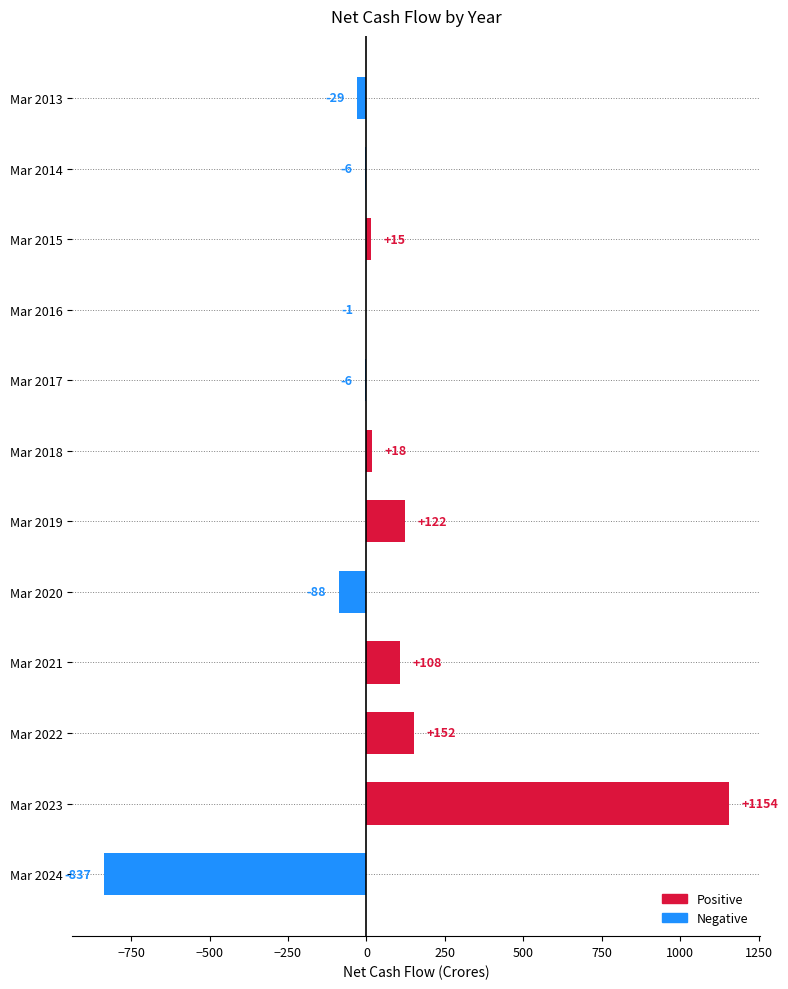

What is the approximate value at Mar 2023, to the nearest 50?

1150